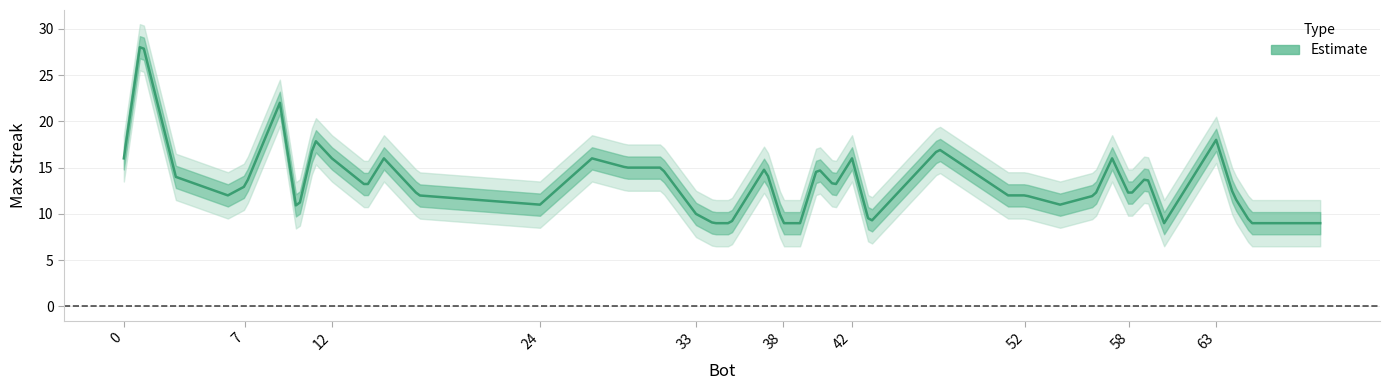

What is the smallest value displayed?

9